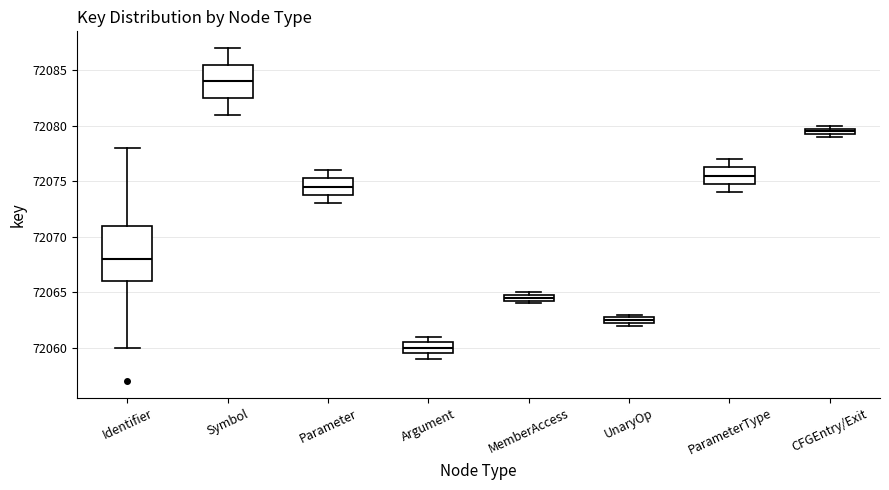

Comparing the boxes themselves (not the whiskers), which one is the tallest?

Identifier